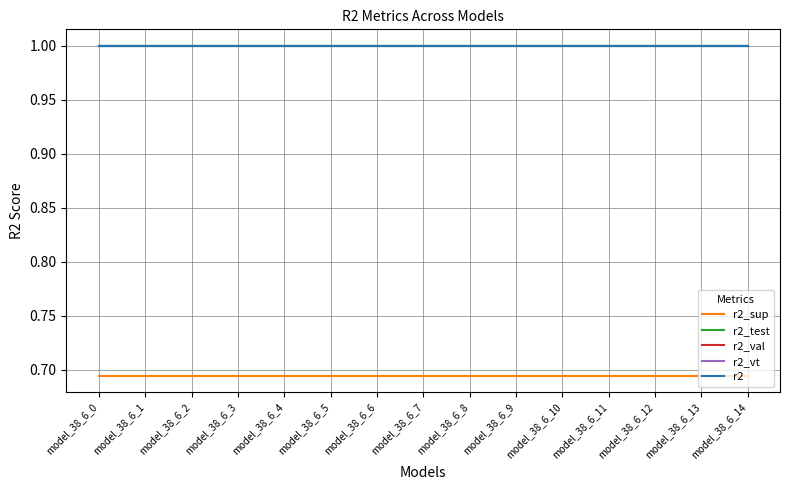

True or false: r2_val and r2_sup intersect in this chart.

False